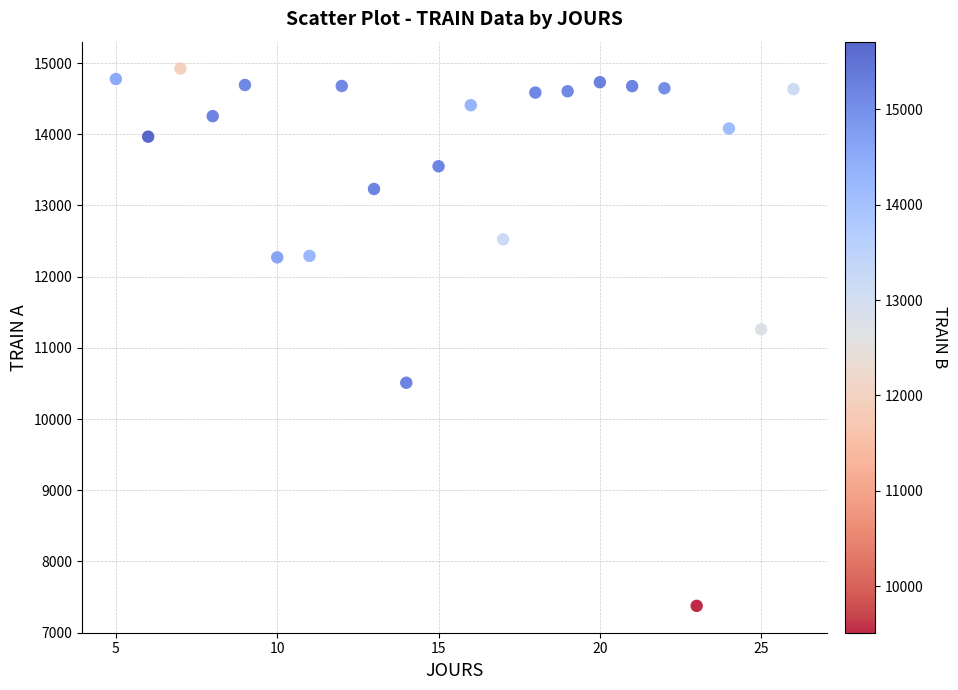

What Y value in the scatter plot is closest to 11150?

11260